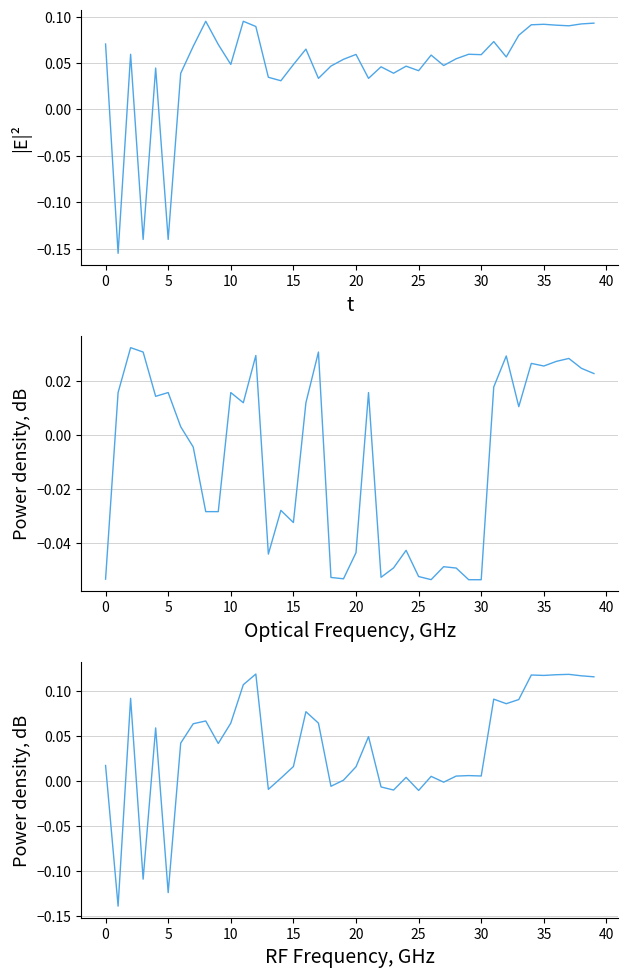

What is the approximate value of X+Y at 5?

-0.1